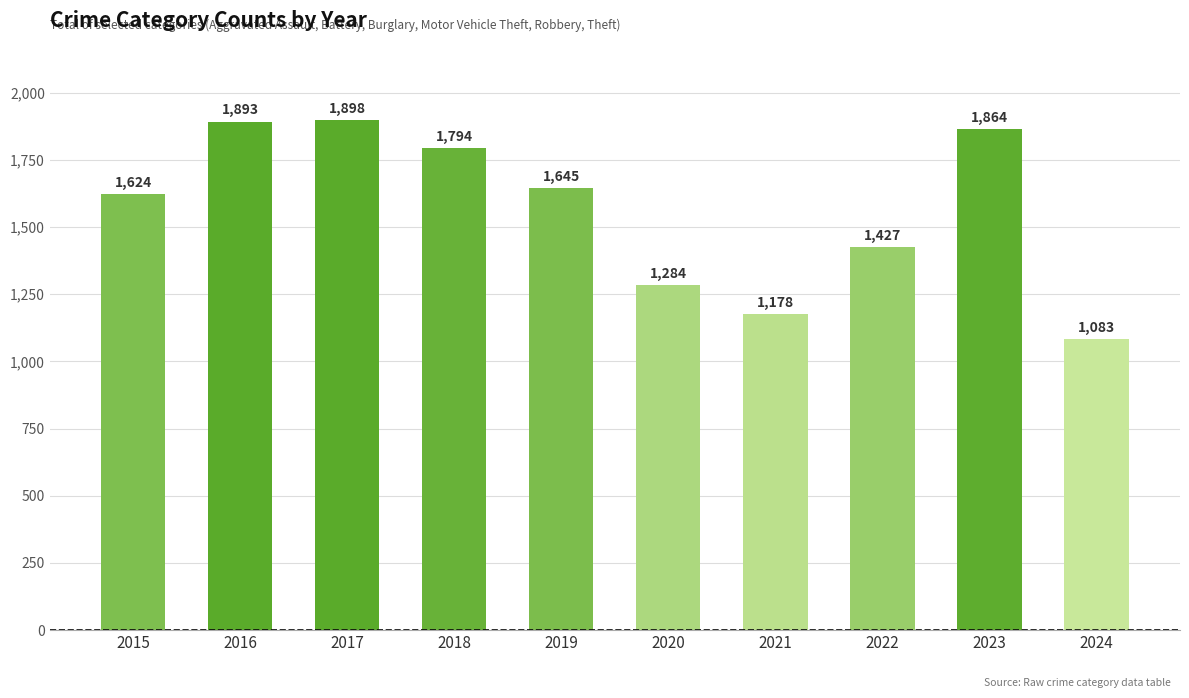

Reading left to right, extract all data points from this chart.

2015=1624	2016=1893	2017=1898	2018=1794	2019=1645	2020=1284	2021=1178	2022=1427	2023=1864	2024=1083